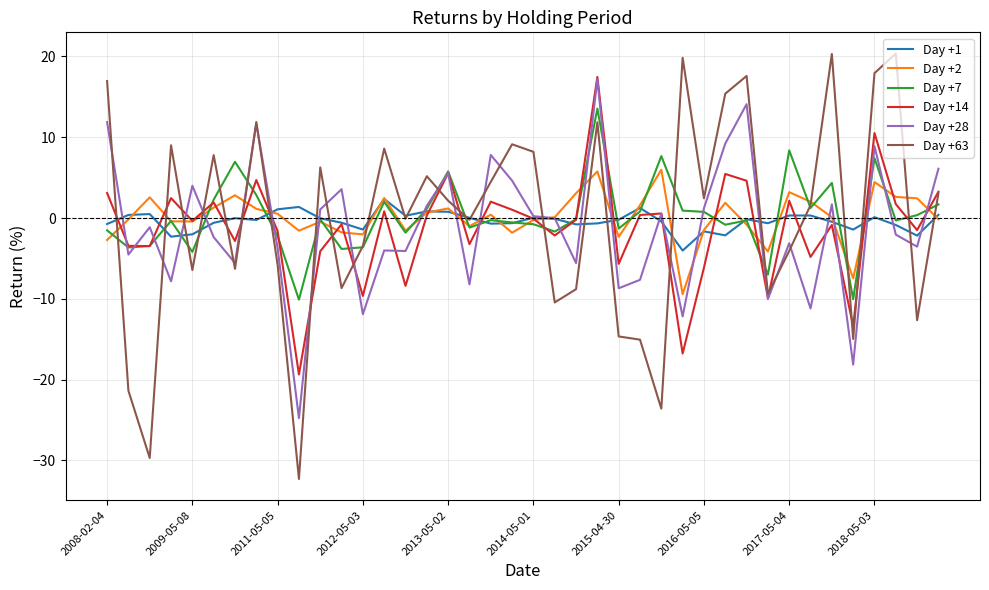

What is the greatest value displayed?

20.4